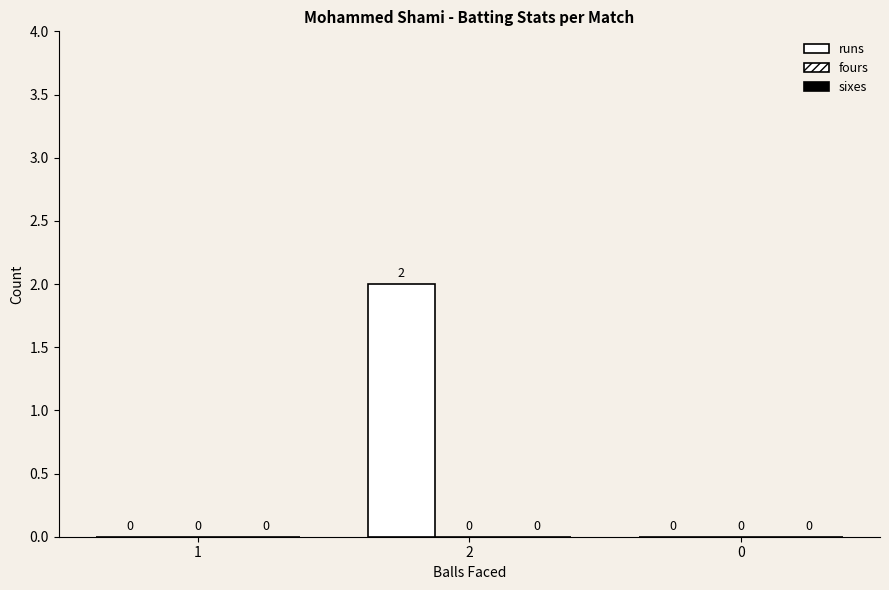

Count the number of values greater than 0.

1